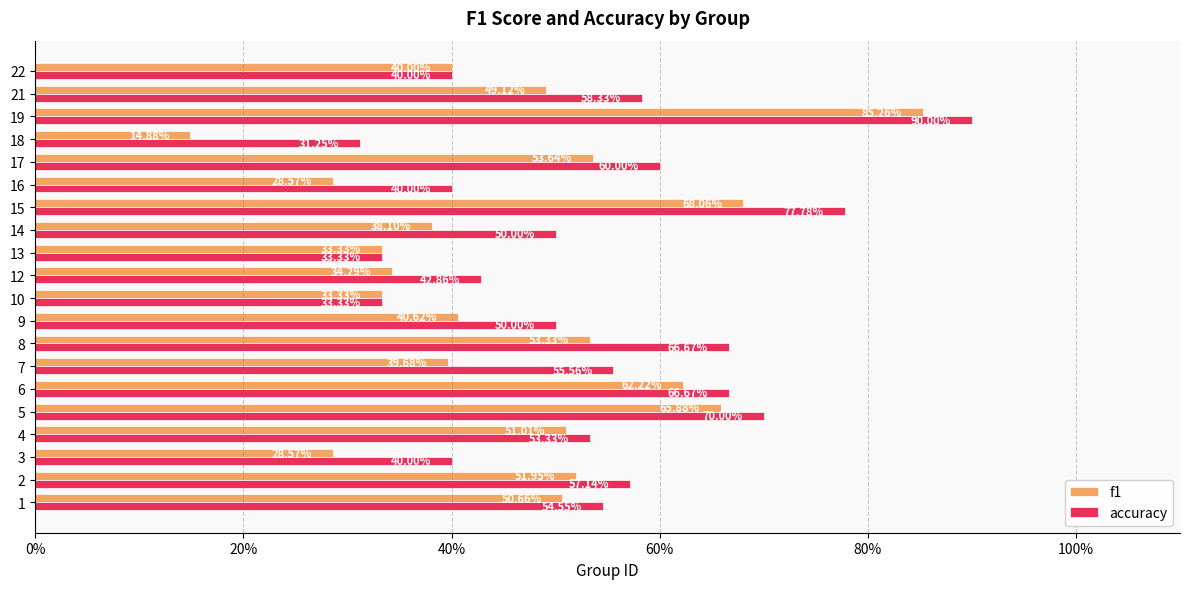

Which series has the largest total across all categories?

accuracy